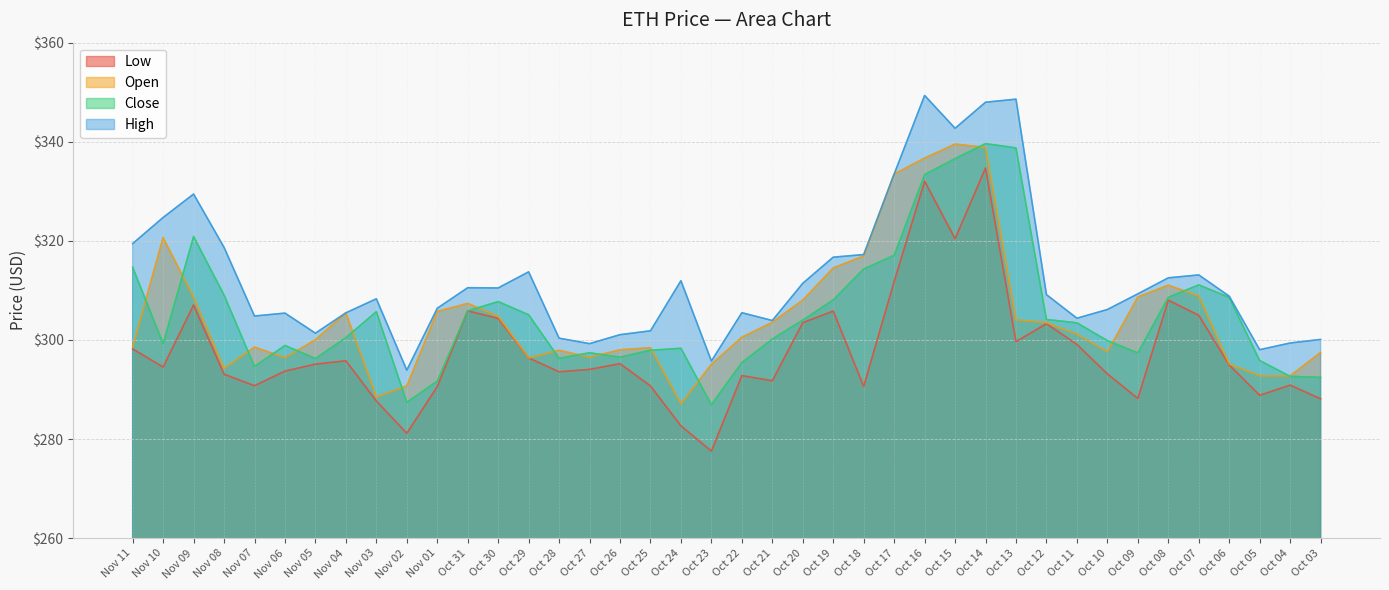

Read the Low value at Oct 08.

308.0